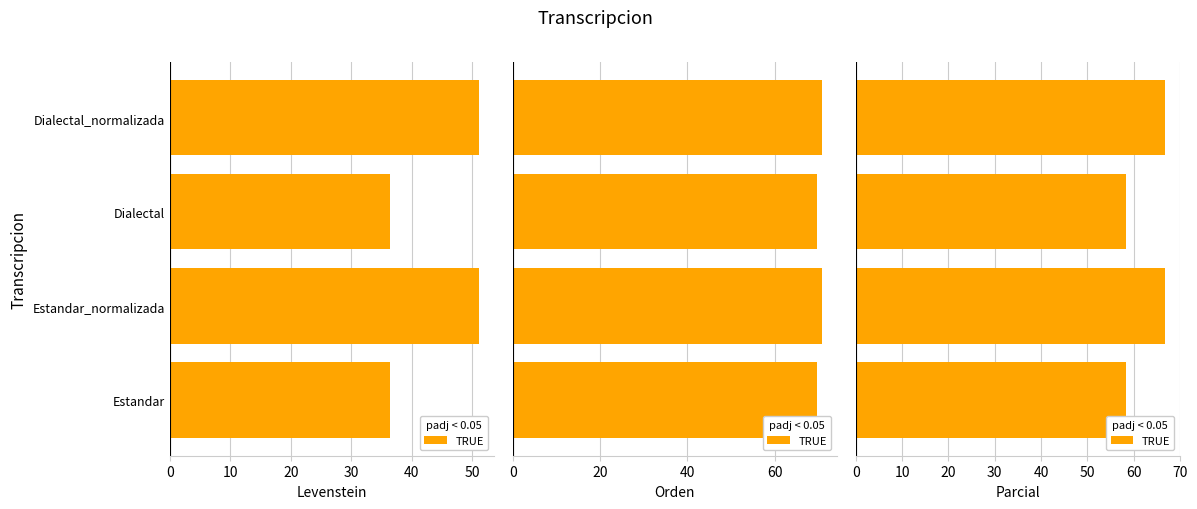

The value of Levenstein at Dialectal is 48.0. True or false?

False